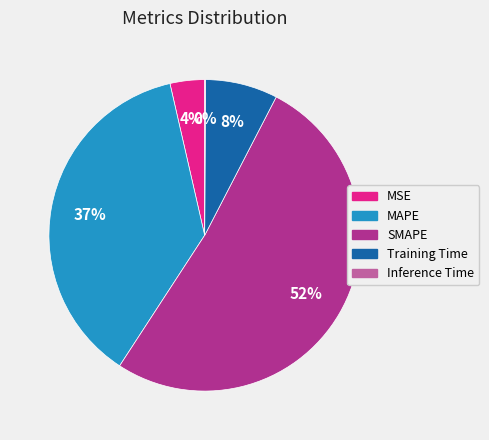

Does SMAPE represent more than half of the total?

Yes